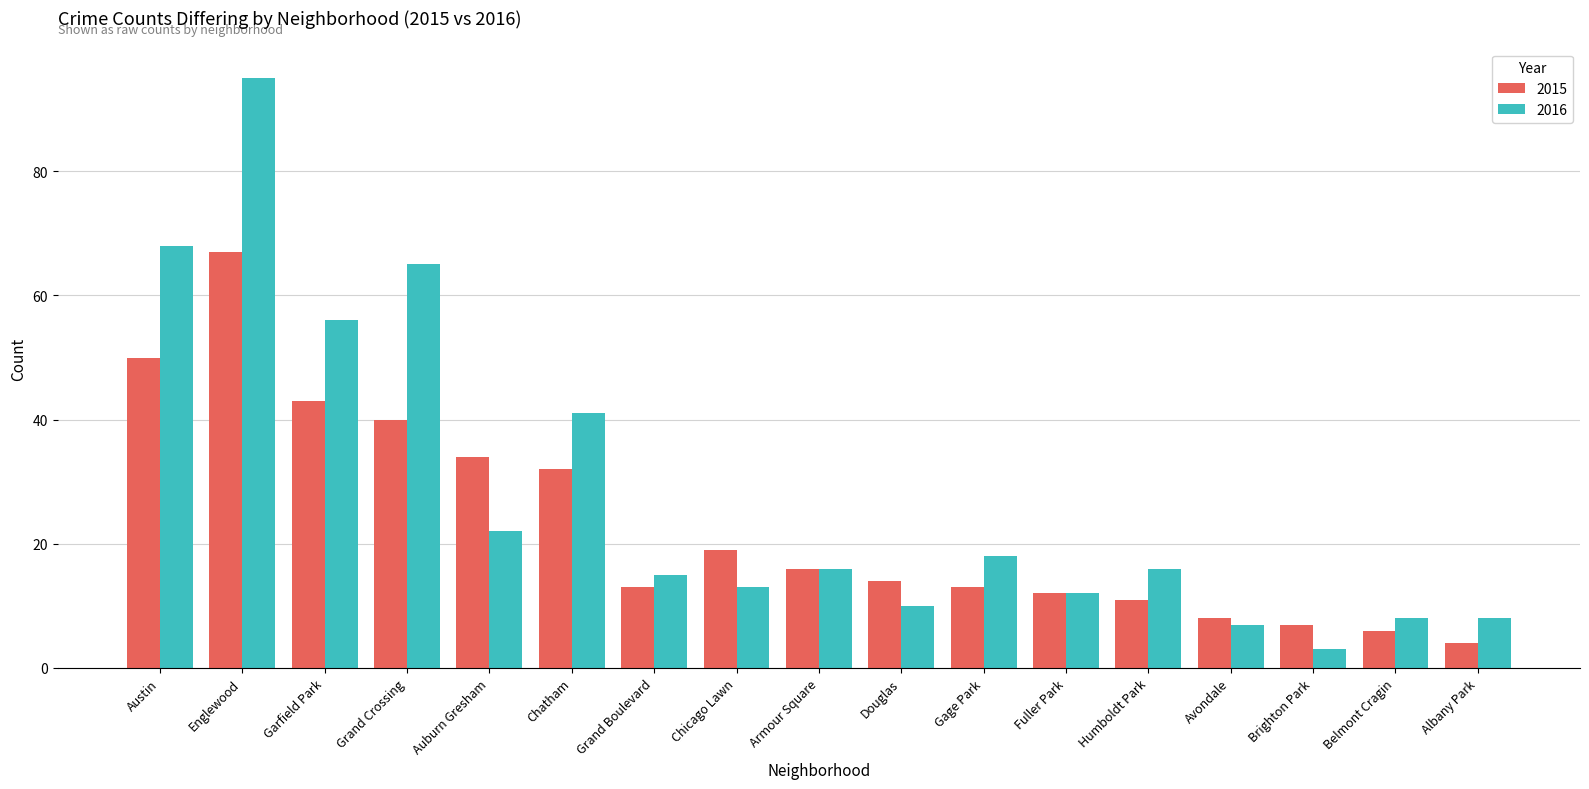

The value of 2015 at Gage Park is 6. True or false?

False